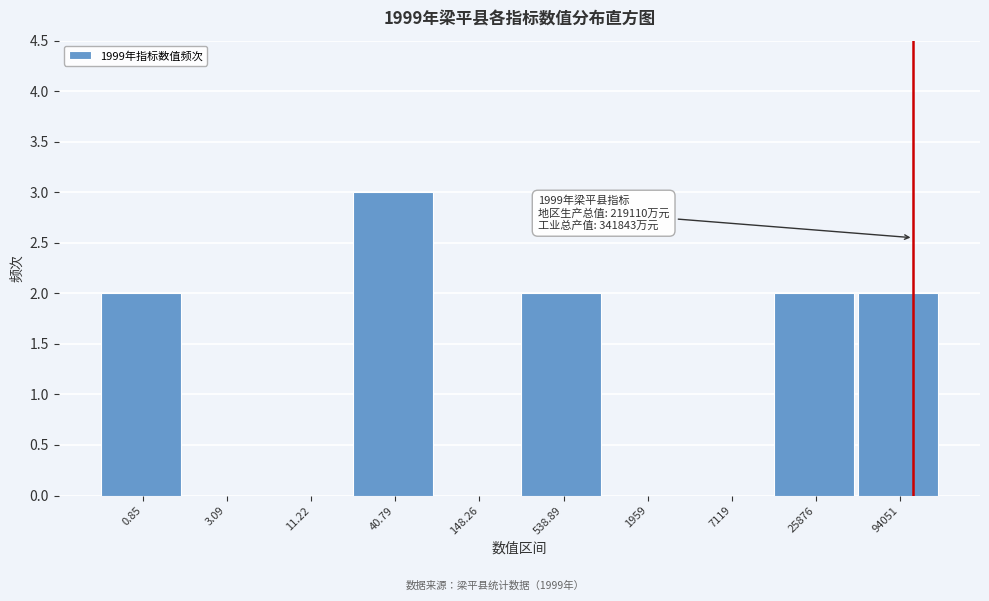

Reading left to right, transcribe all the data shown in this chart.

0.85=2	3.09=0	11.22=0	40.79=3	148.26=0	538.89=2	1959=0	7119=0	25876=2	94051=2